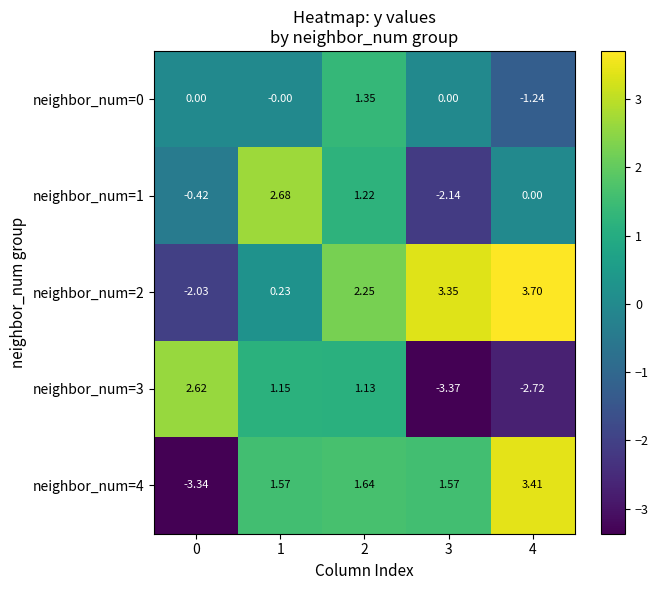

Which series has the largest range (max minus min)?

neighbor_num=4